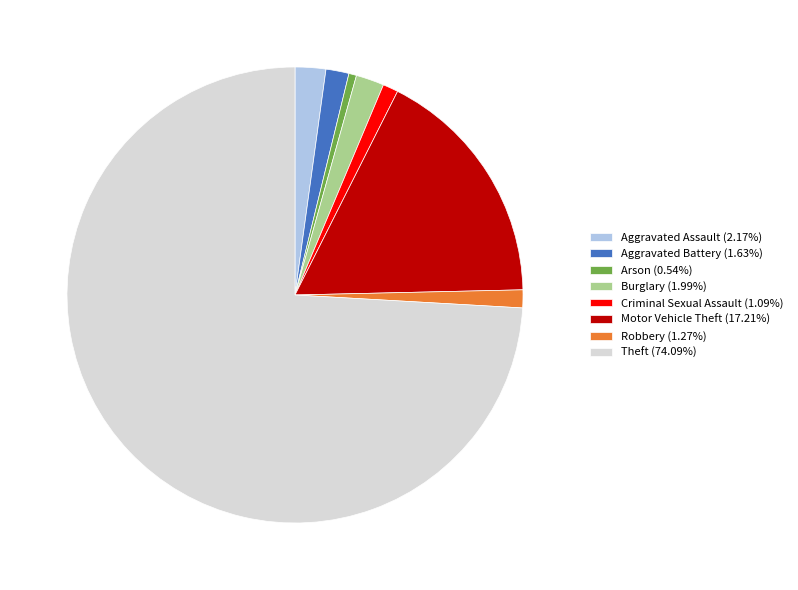

True or false: Theft accounts for 59% of the total.

False